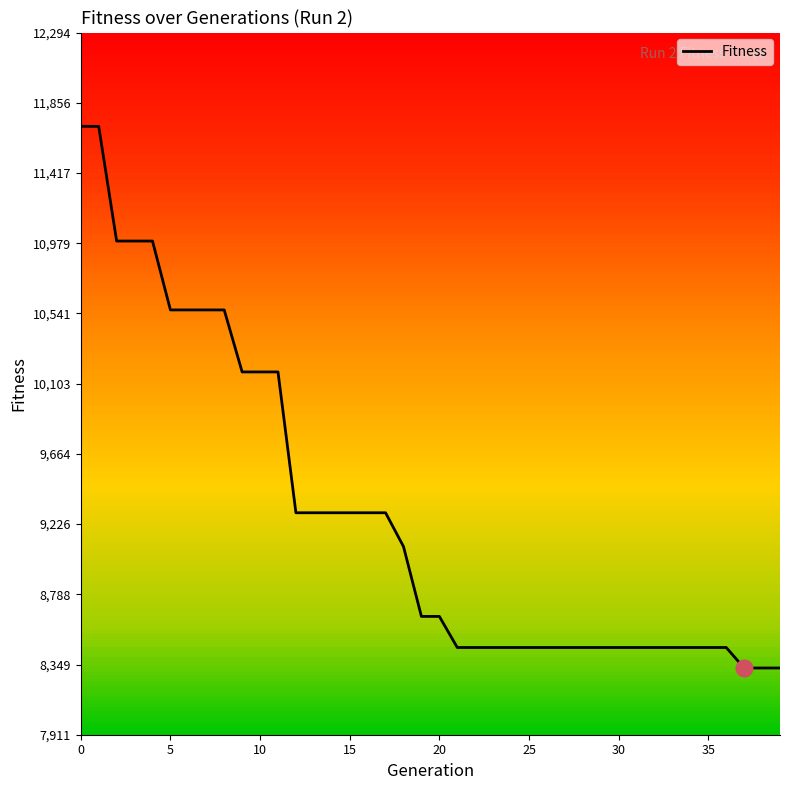

What is the maximum value shown in the chart?

11709